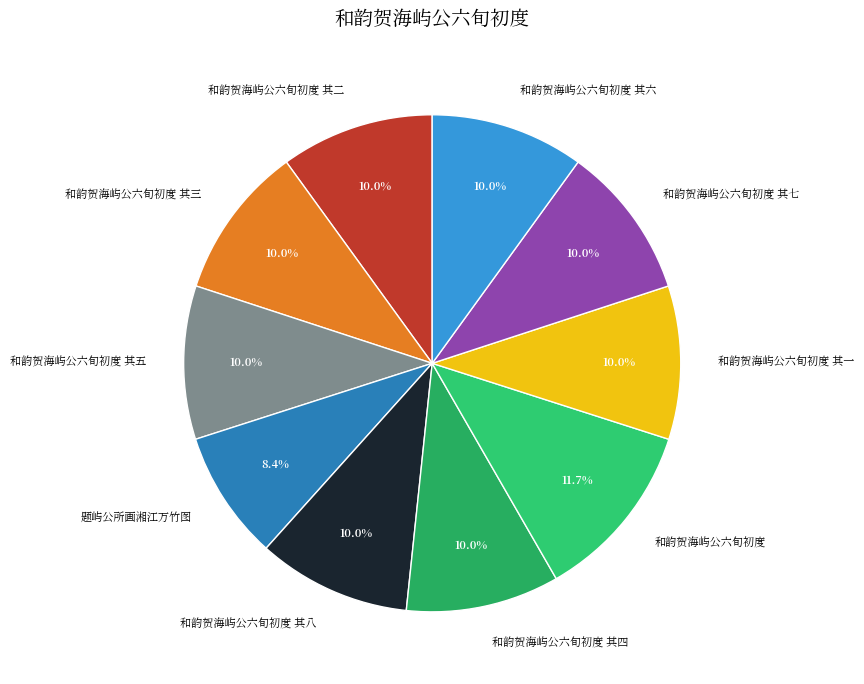

Is 和韵贺海屿公六旬初度 其二 the majority of the pie?

No